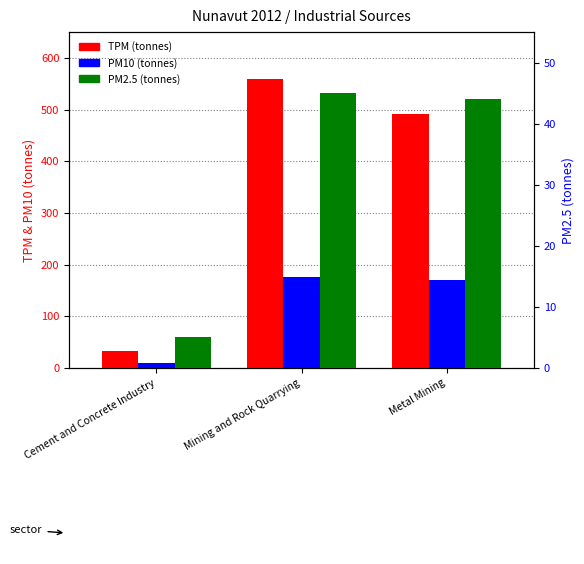

What is the approximate value of PM10 (tonnes) at Metal Mining, to the nearest 5?

170